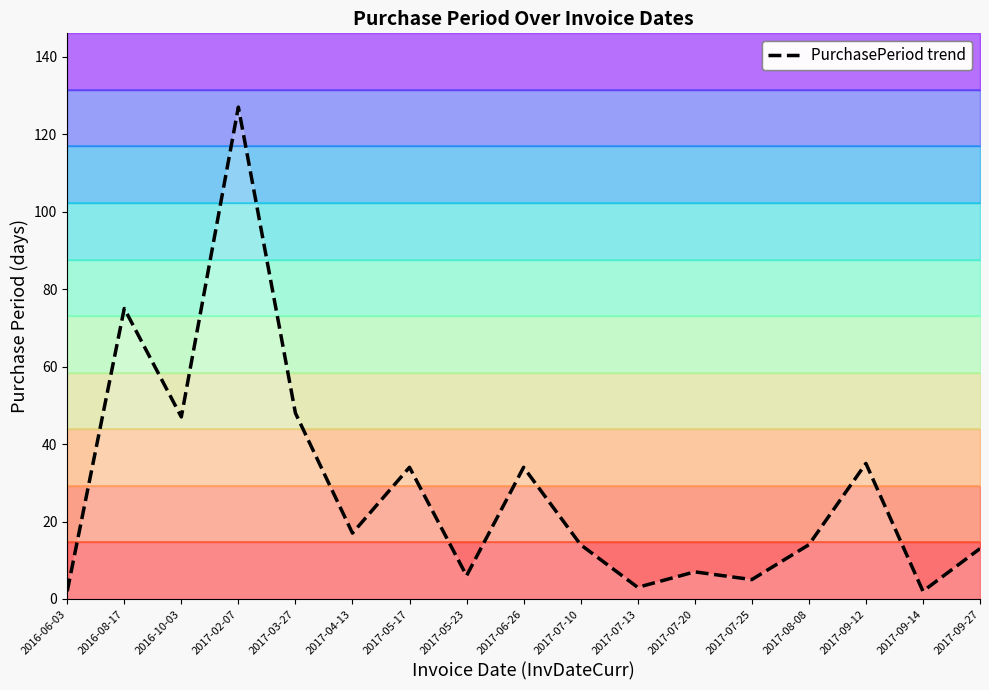

What position from the right is 2017-03-27?

13